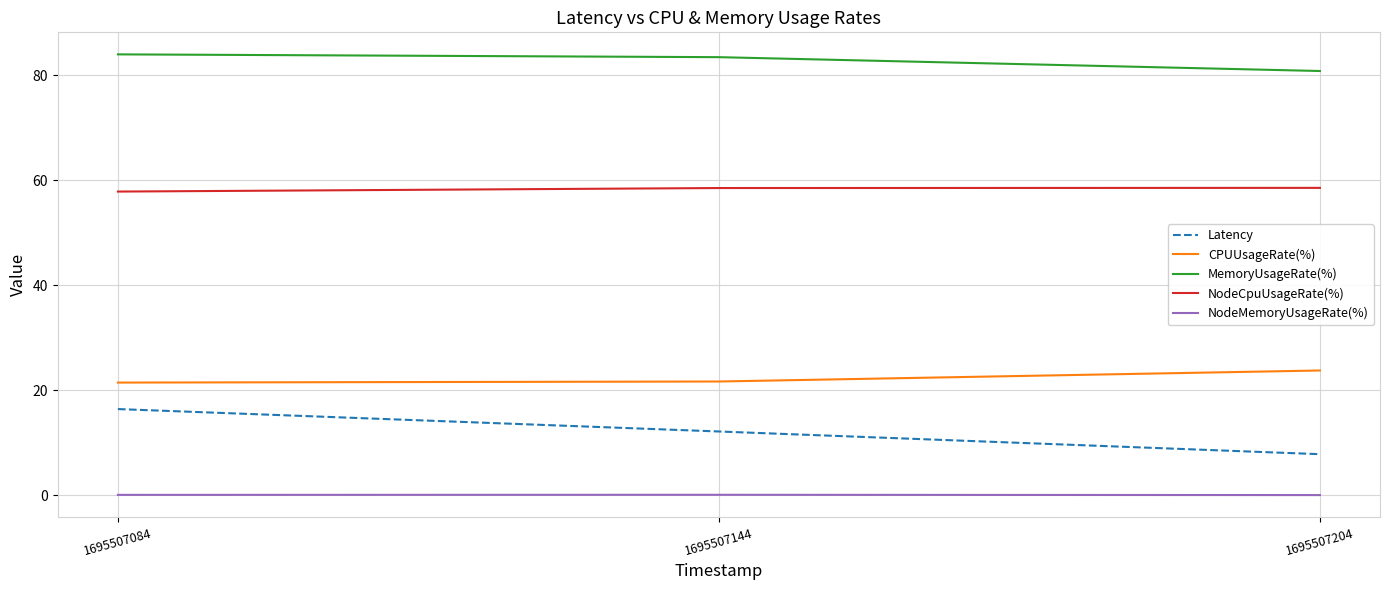

Is it true that CPUUsageRate(%) equals 38.5 at 1695507084?

False